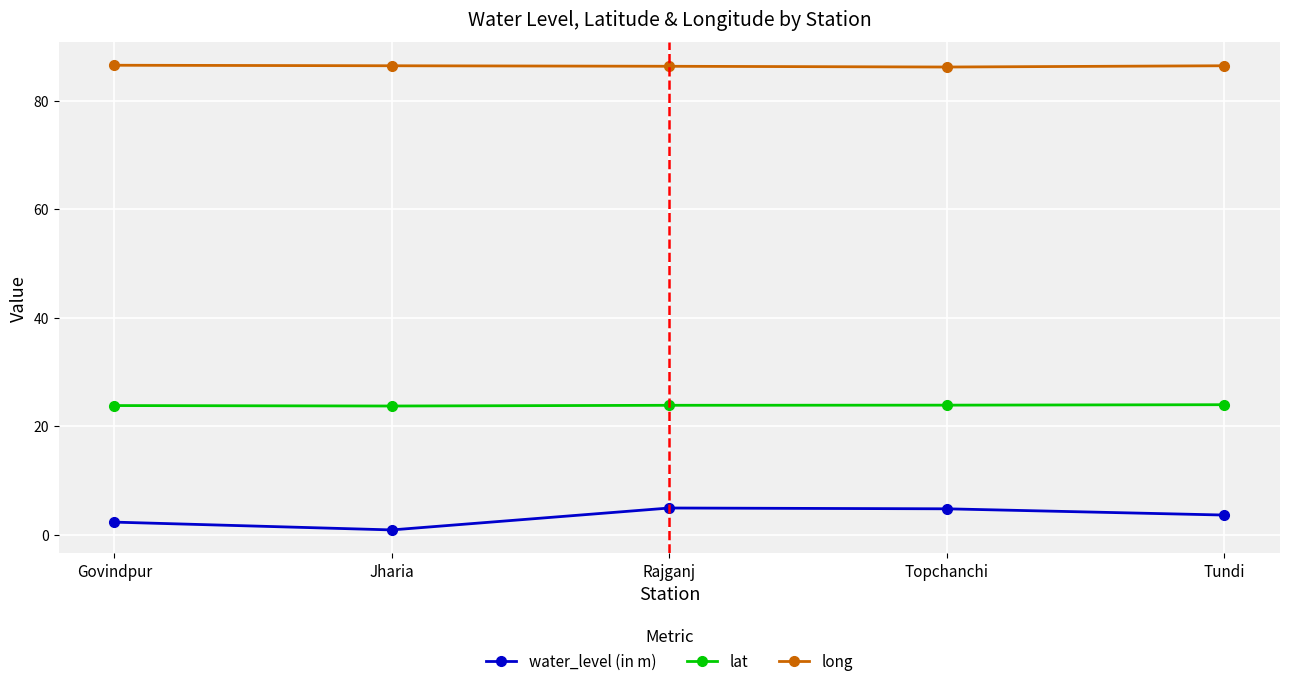

Where is the first local minimum for water_level (in m)?

Jharia